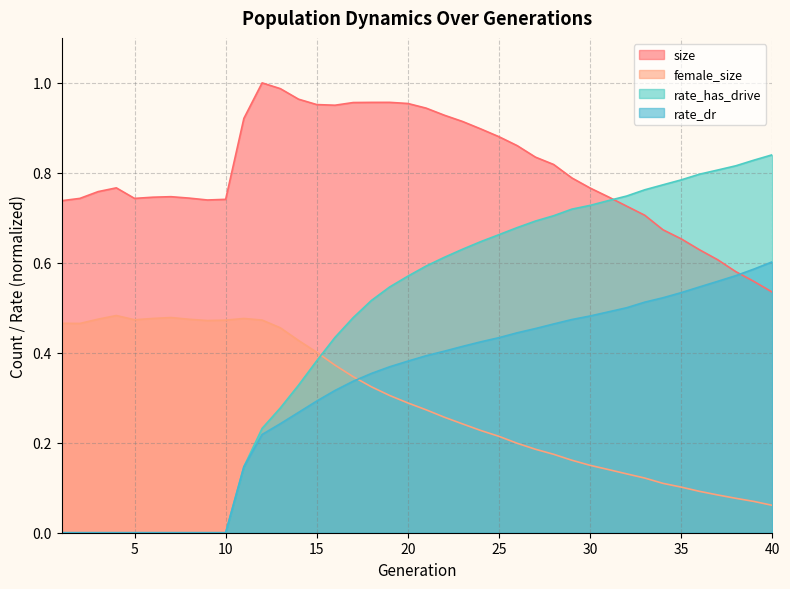

Does the chart display data point markers on the line(s)?

No